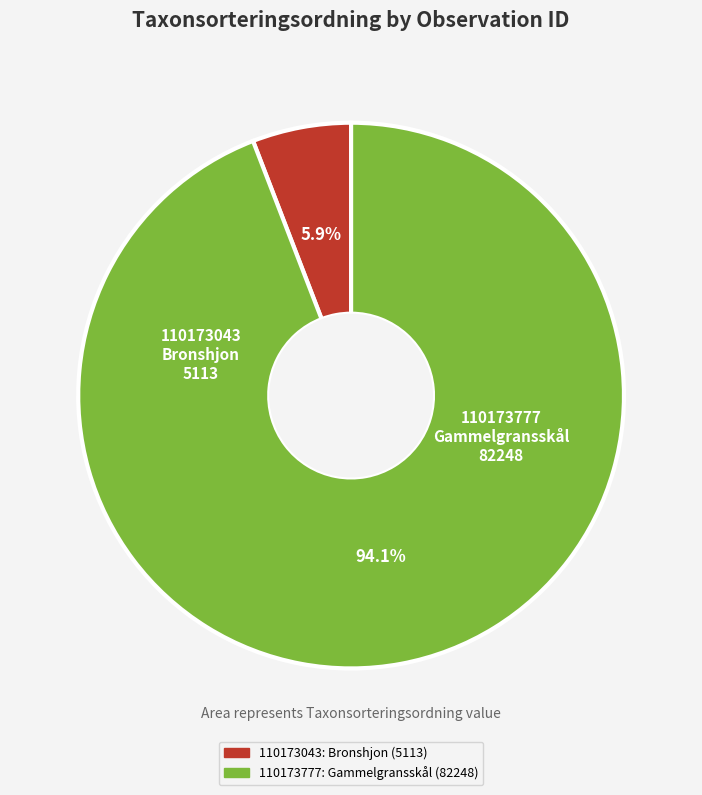

True or false: 110173777 accounts for 94% of the total.

True